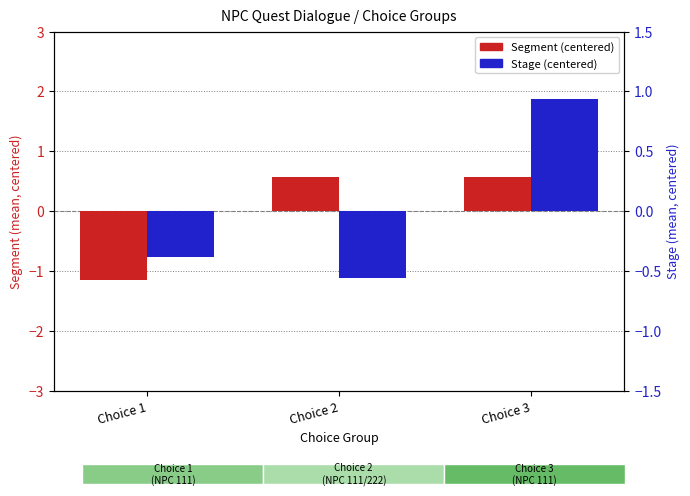

True or false: Stage (centered) has a value of -0.2 at Choice 2.

False